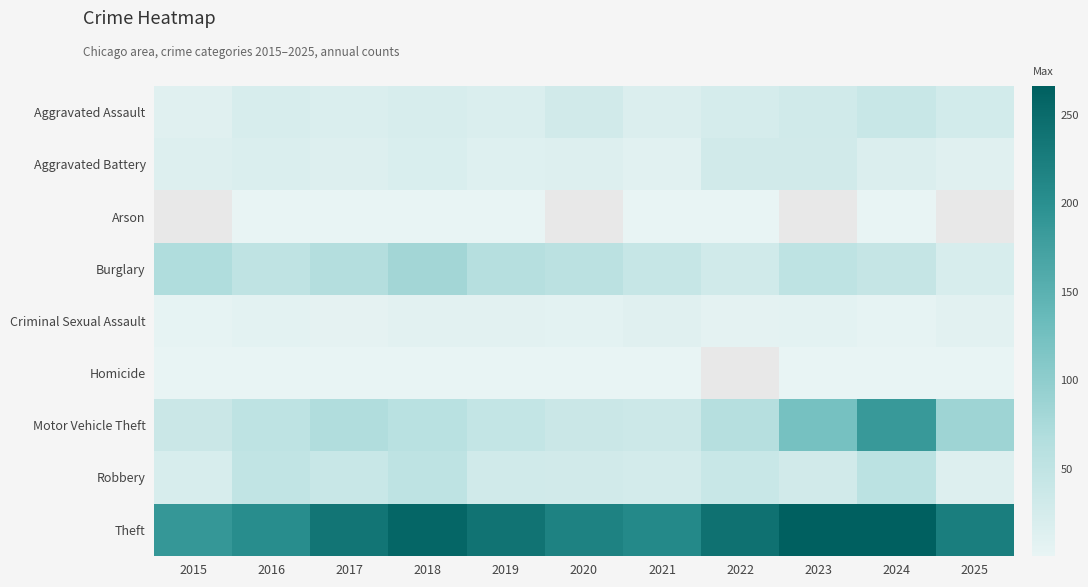

Is the value of Aggravated Assault at 2015 greater than the value of Theft at 2021?

No